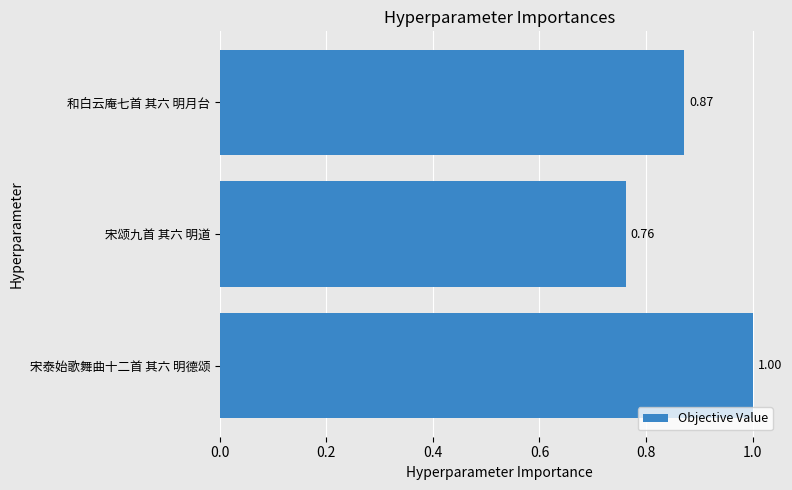

Where is the data nearest to the value 0?

宋颂九首 其六 明道